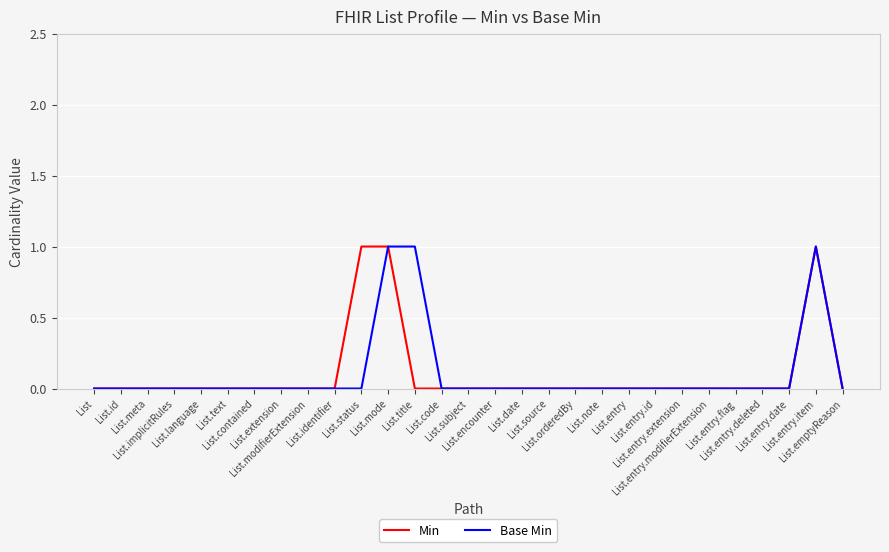

Does the chart have visible grid lines?

Yes